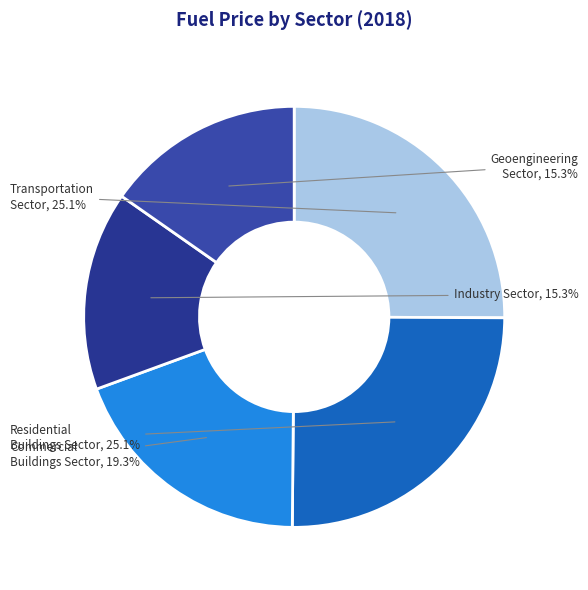

Count the number of slices in the pie.

5